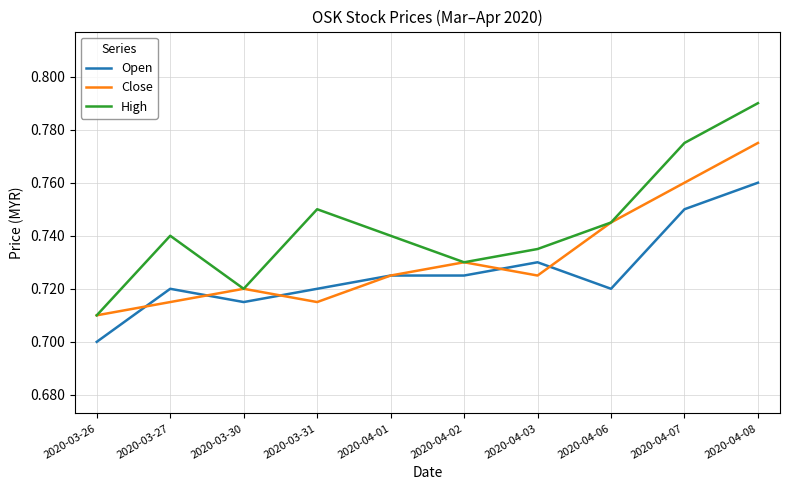

Which series has the largest range (max minus min)?

High